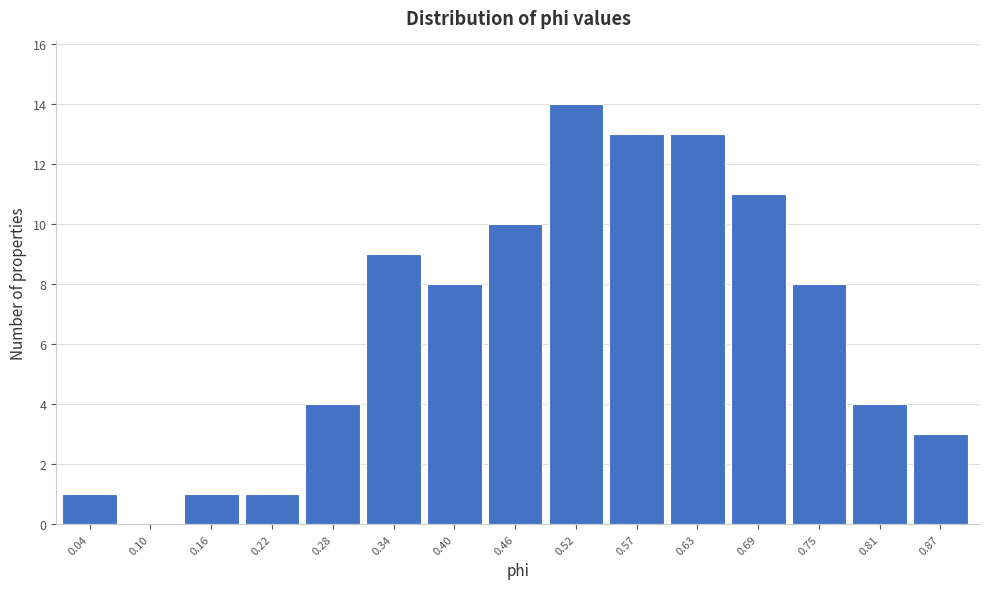

Reading left to right, transcribe all the data shown in this chart.

0.04=1	0.10=0	0.16=1	0.22=1	0.28=4	0.34=9	0.40=8	0.46=10	0.52=14	0.57=13	0.63=13	0.69=11	0.75=8	0.81=4	0.87=3